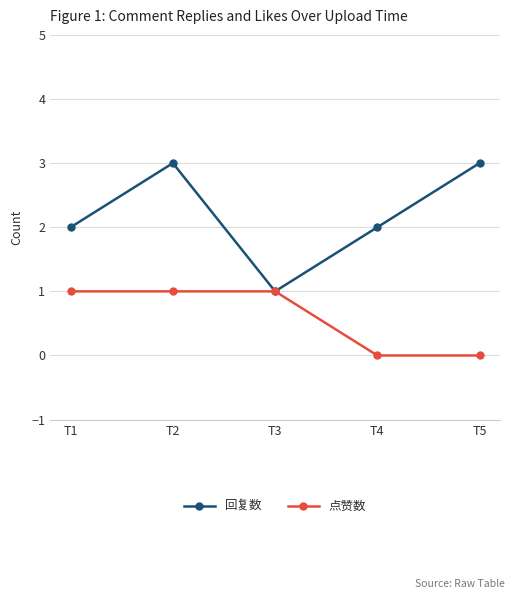

Reading left to right, extract all data points from this chart.

回复数: 2	3	1	2	3
点赞数: 1	1	1	0	0